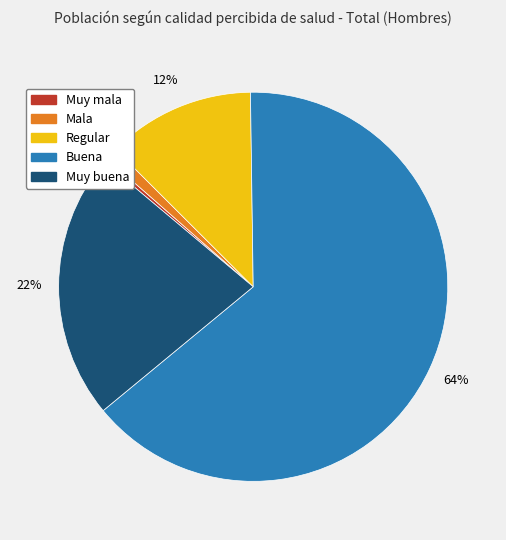

Approximately how many times larger is the value at Mala compared to Muy mala?

3.1